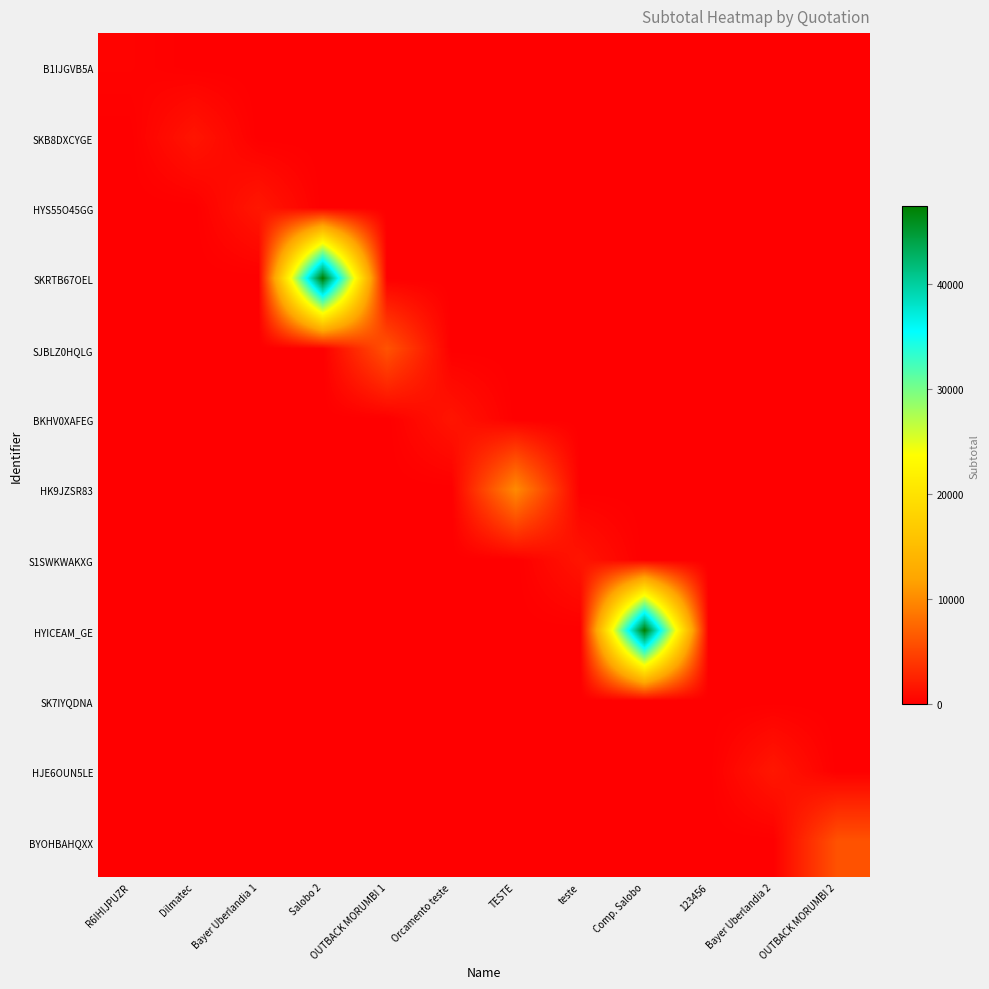

How many series are shown in this chart?

12